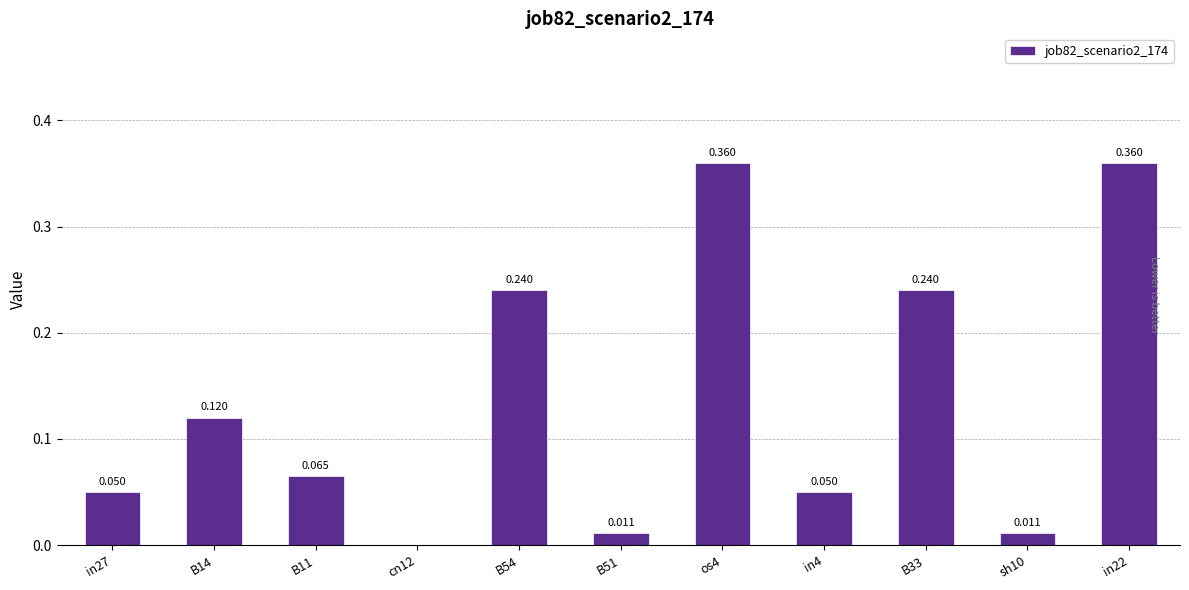

How many values are above zero?

10